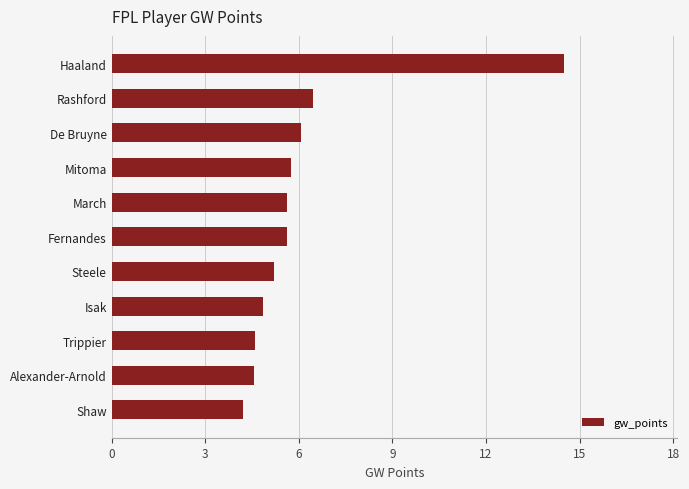

Reading bottom to top, extract all data points from this chart.

4.2	4.6	4.6	4.9	5.2	5.6	5.6	5.7	6.1	6.5	14.5